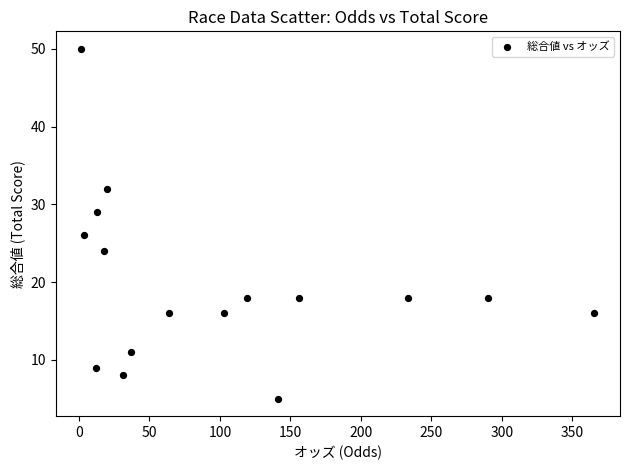

What Y value in the scatter plot is closest to 27?

26